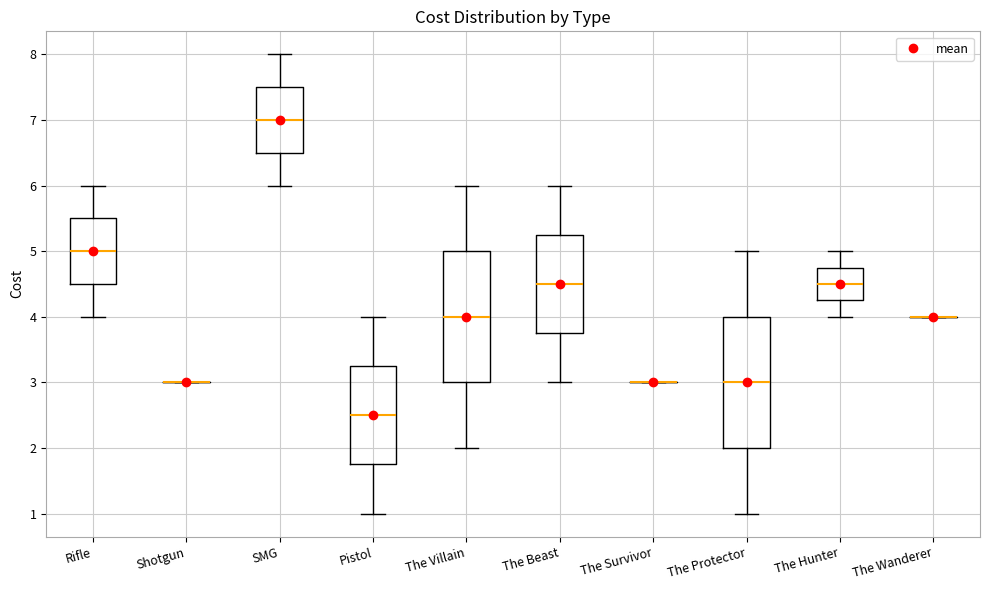

Reading left to right, read every box against the y-axis: the position of its median line, the range the box covers, and the ends of its whiskers. The values are not printed on the chart, so give them approximately, as read against the axis.

Rifle: median 5.0, box 4.5 to 5.5, whiskers 4.0 to 6.0
Shotgun: box collapsed to a line at 3.0, whiskers 3.0 to 3.0
SMG: median 7.0, box 6.5 to 7.5, whiskers 6.0 to 8.0
Pistol: median 2.5, box 1.8 to 3.3, whiskers 1.0 to 4.0
The Villain: median 4.0, box 3.0 to 5.0, whiskers 2.0 to 6.0
The Beast: median 4.5, box 3.8 to 5.3, whiskers 3.0 to 6.0
The Survivor: box collapsed to a line at 3.0, whiskers 3.0 to 3.0
The Protector: median 3.0, box 2.0 to 4.0, whiskers 1.0 to 5.0
The Hunter: median 4.5, box 4.3 to 4.8, whiskers 4.0 to 5.0
The Wanderer: box collapsed to a line at 4.0, whiskers 4.0 to 4.0